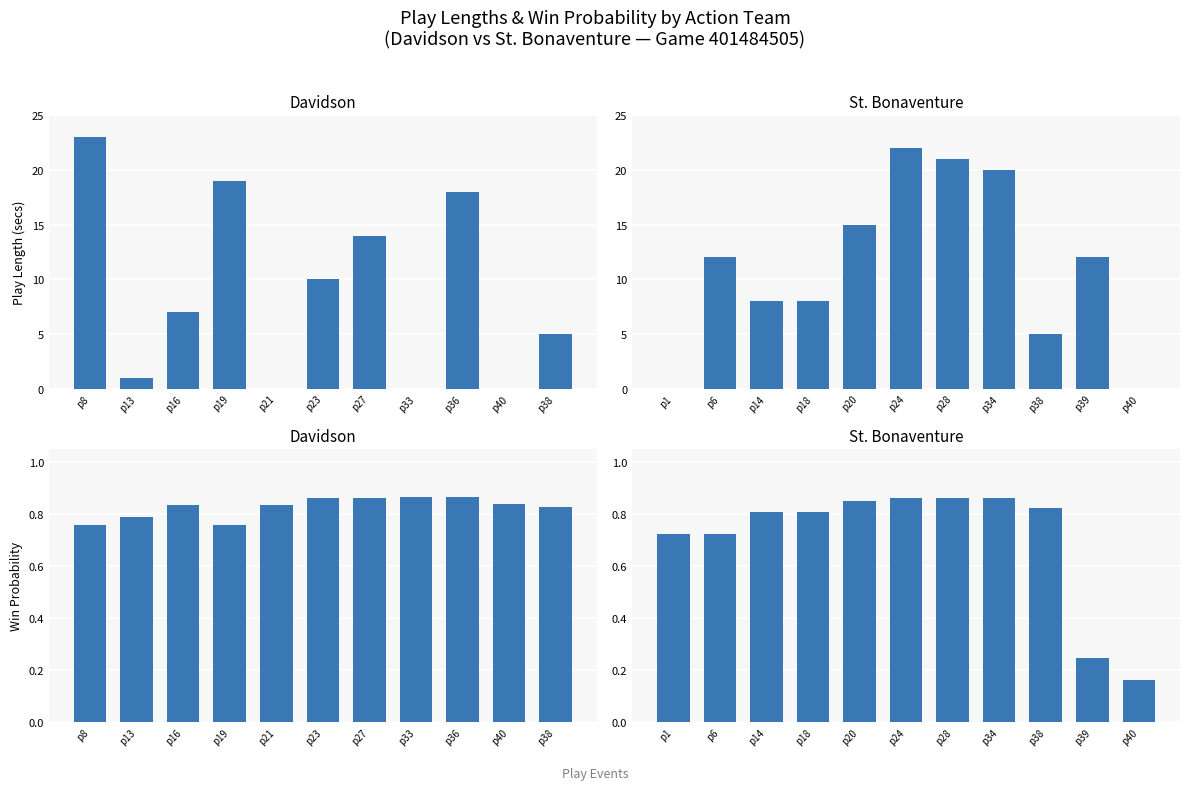

At which label is Davidson play length closest to 11?

p23